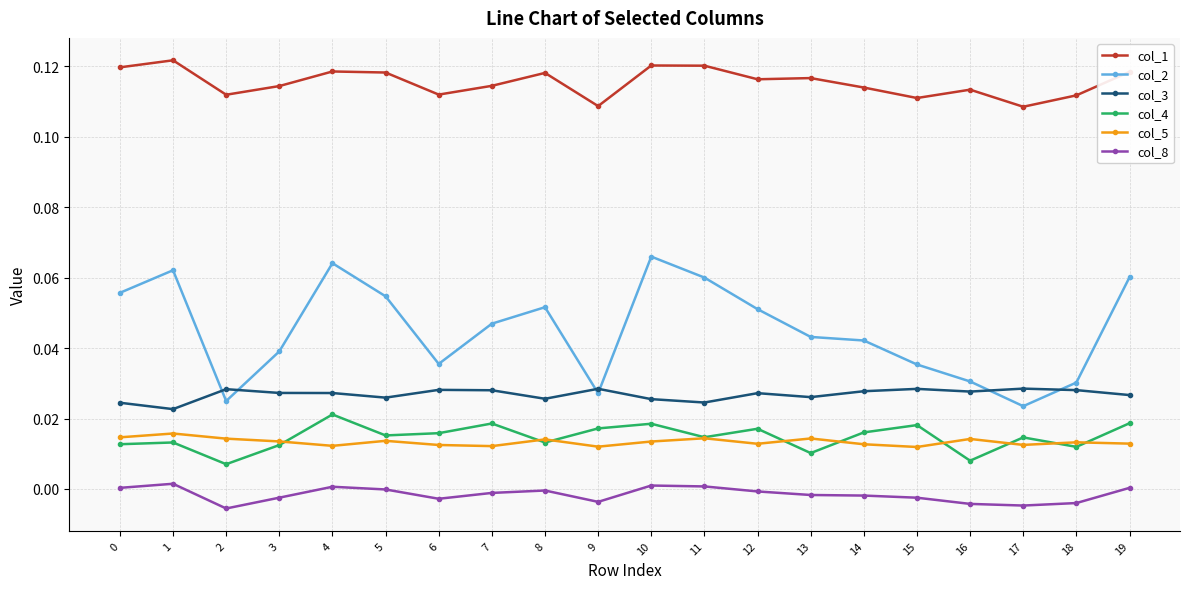

True or false: col_2 and col_1 intersect in this chart.

False